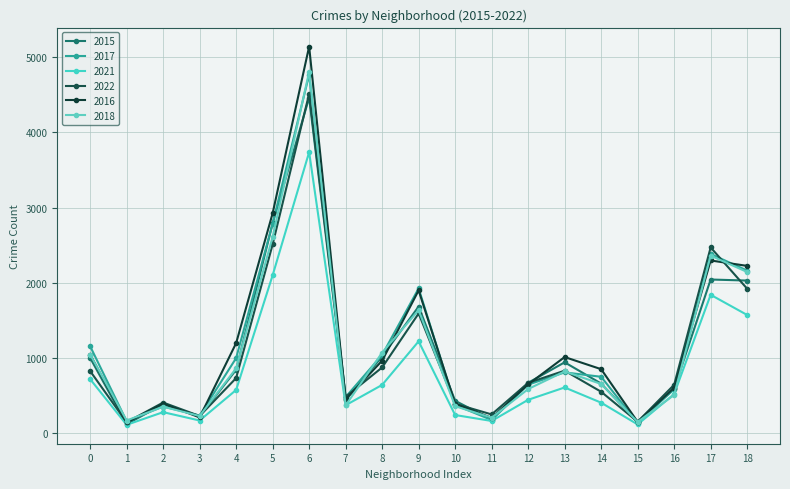

Reading left to right, transcribe all the data shown in this chart.

2015: 0=1003	1=122	2=387	3=227	4=844	5=2791	6=4460	7=450	8=1021	9=1685	10=433	11=184	12=672	13=944	14=662	15=148	16=591	17=2044	18=2030
2017: 0=1158	1=162	2=357	3=237	4=1000	5=2786	6=4763	7=483	8=1042	9=1926	10=377	11=178	12=648	13=810	14=752	15=138	16=590	17=2383	18=2163
2021: 0=721	1=114	2=282	3=171	4=577	5=2100	6=3736	7=374	8=644	9=1223	10=244	11=165	12=446	13=610	14=408	15=119	16=523	17=1841	18=1573
2022: 0=828	1=148	2=410	3=231	4=735	5=2510	6=4511	7=486	8=876	9=1593	10=393	11=252	12=671	13=833	14=553	15=155	16=646	17=2470	18=1922
2016: 0=1047	1=145	2=396	3=212	4=1199	5=2924	6=5139	7=451	8=966	9=1900	10=395	11=206	12=651	13=1014	14=853	15=153	16=605	17=2297	18=2225
2018: 0=1047	1=171	2=355	3=231	4=864	5=2609	6=4804	7=372	8=1073	9=1637	10=361	11=209	12=589	13=823	14=656	15=152	16=511	17=2361	18=2144